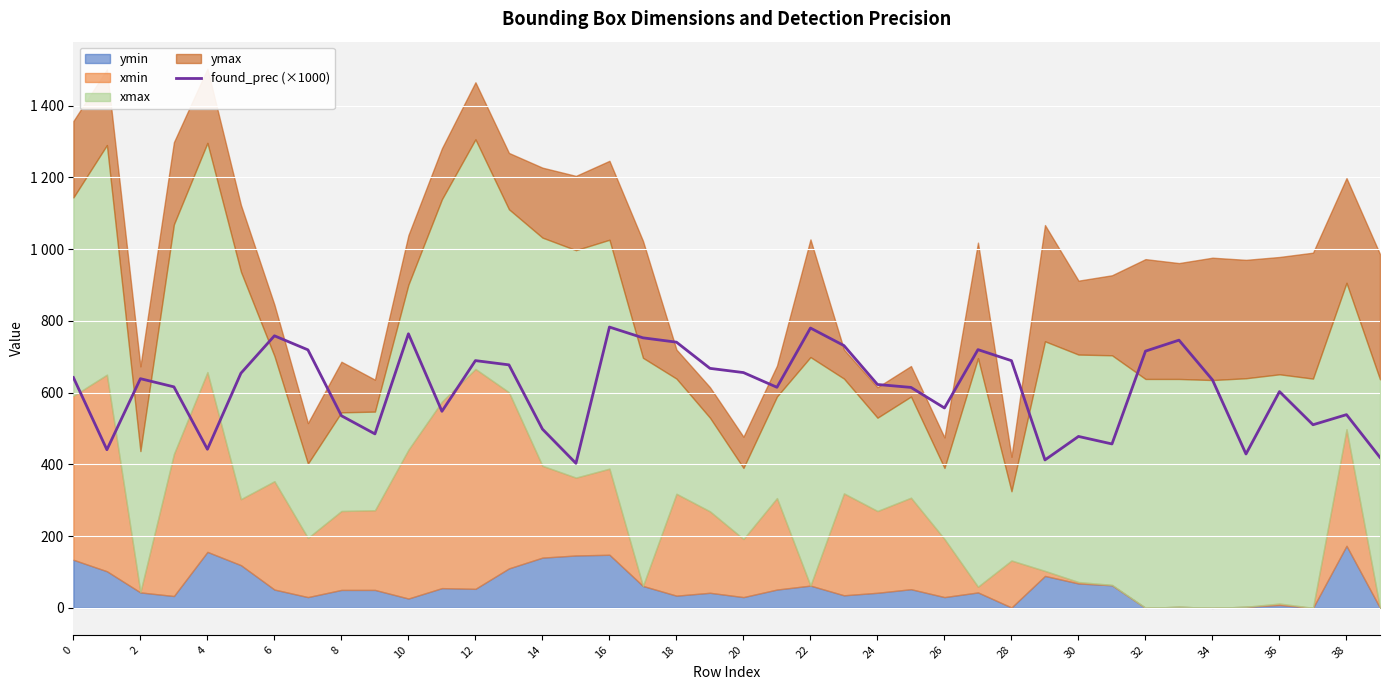

What is the sum of all values?

24382.3